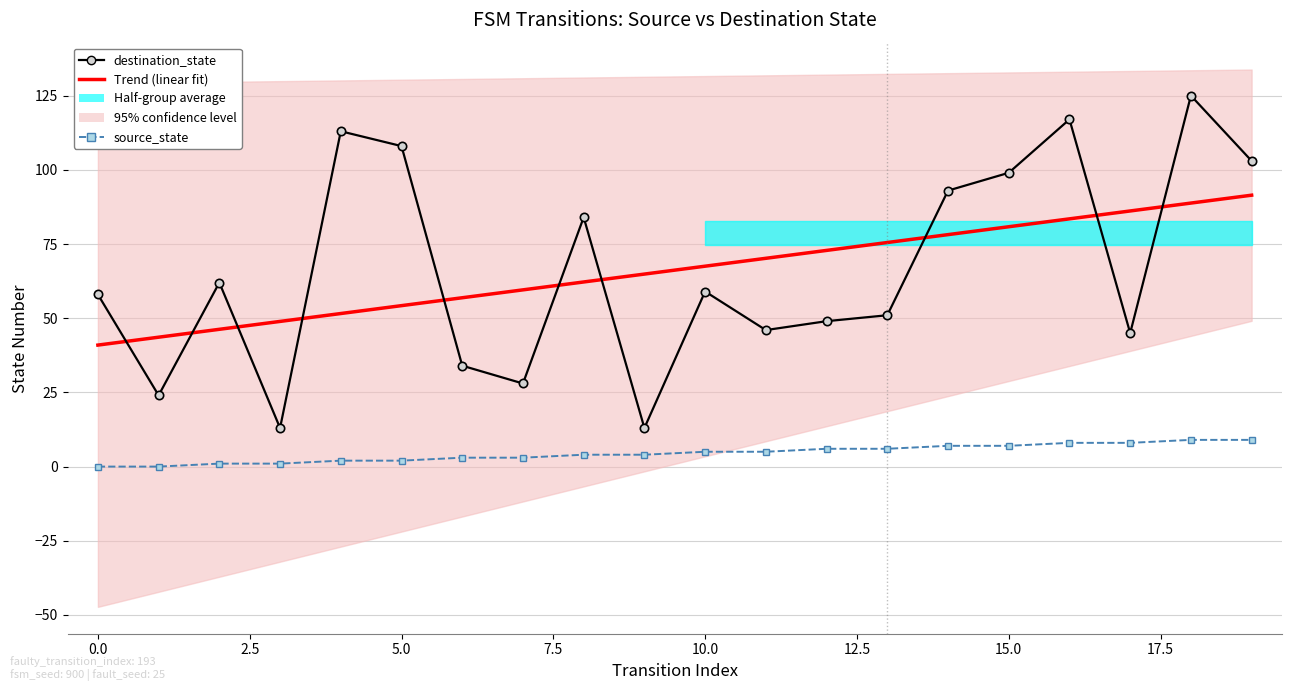

What is the total value across all series at 15?

186.8